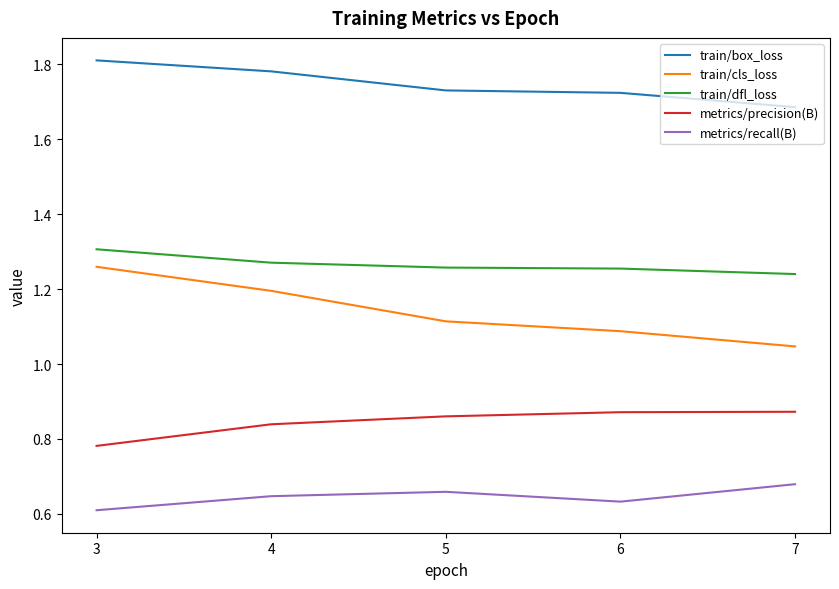

Which series has the largest range (max minus min)?

train/cls_loss